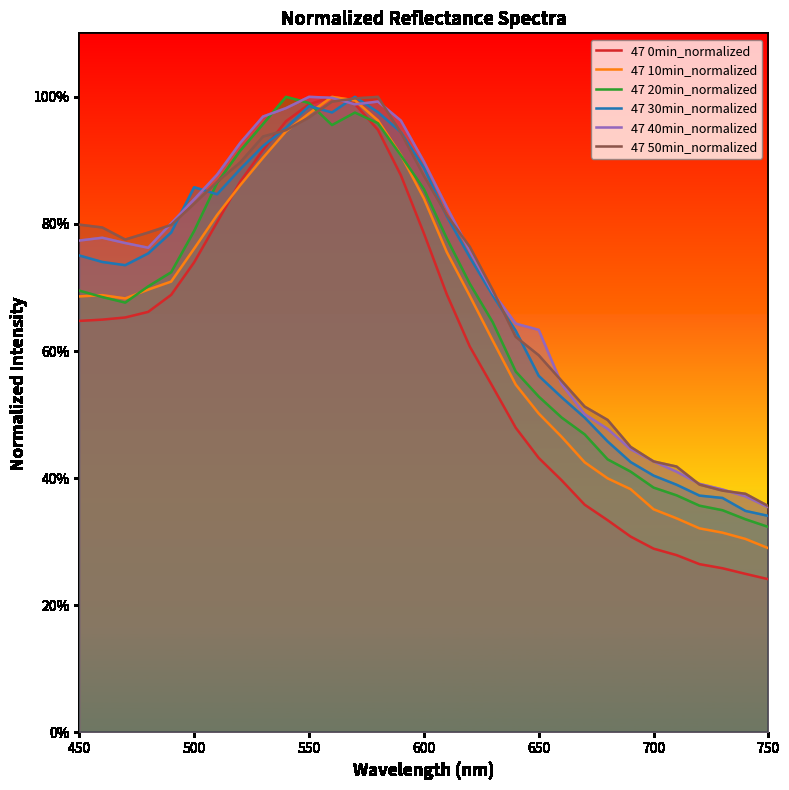

What is the value of the 47 10min_normalized point at the 27th from the left?

0.3